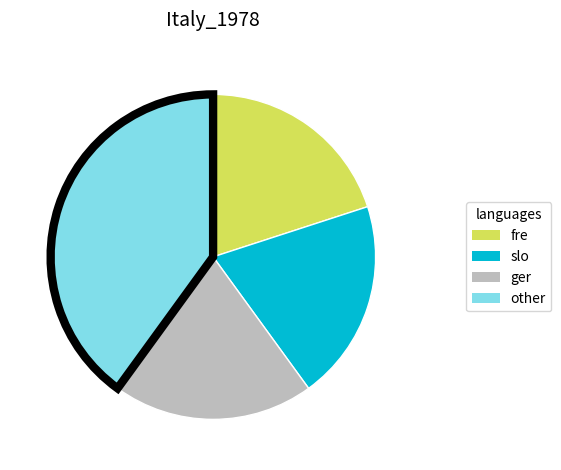

Does other represent more than half of the total?

No